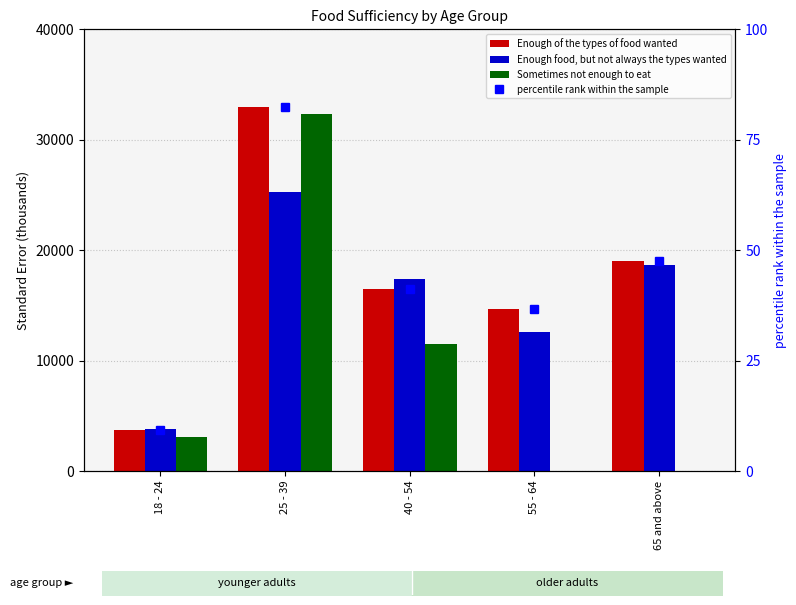

What is the difference between the maximum and minimum values in the Enough of the types of food wanted series?

29224.3